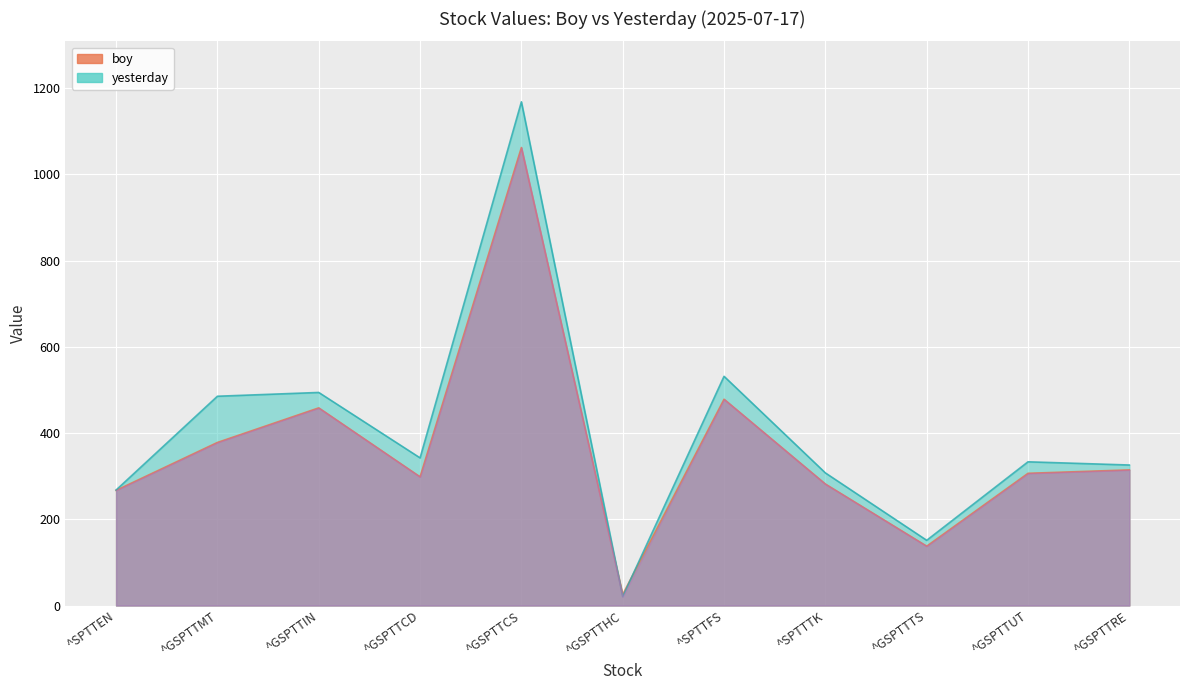

What is the maximum value for yesterday?

1168.4